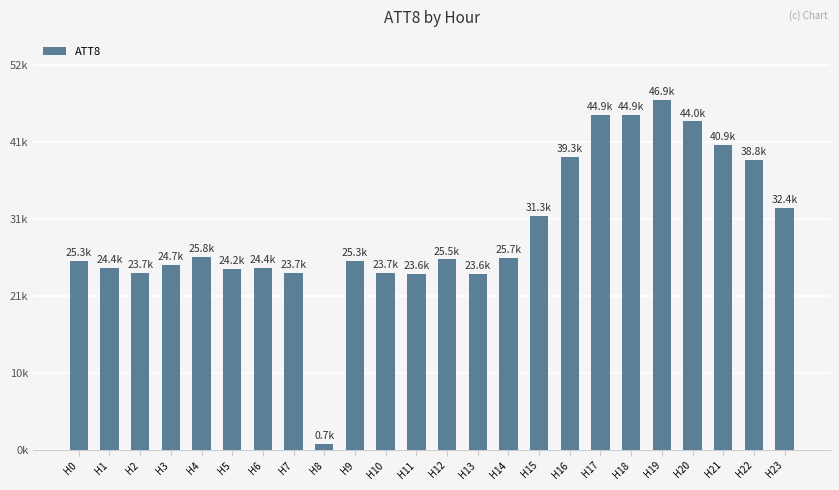

What value does the data have at H15?

31300